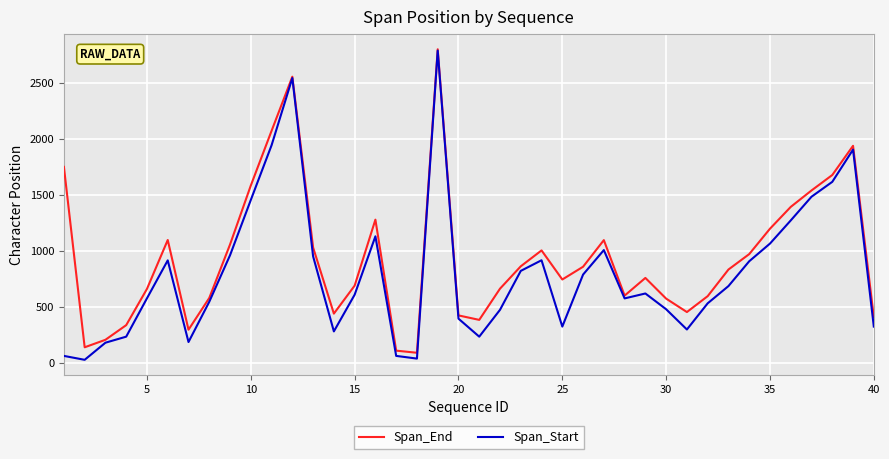

Which series has the widest spread of values?

Span_Start